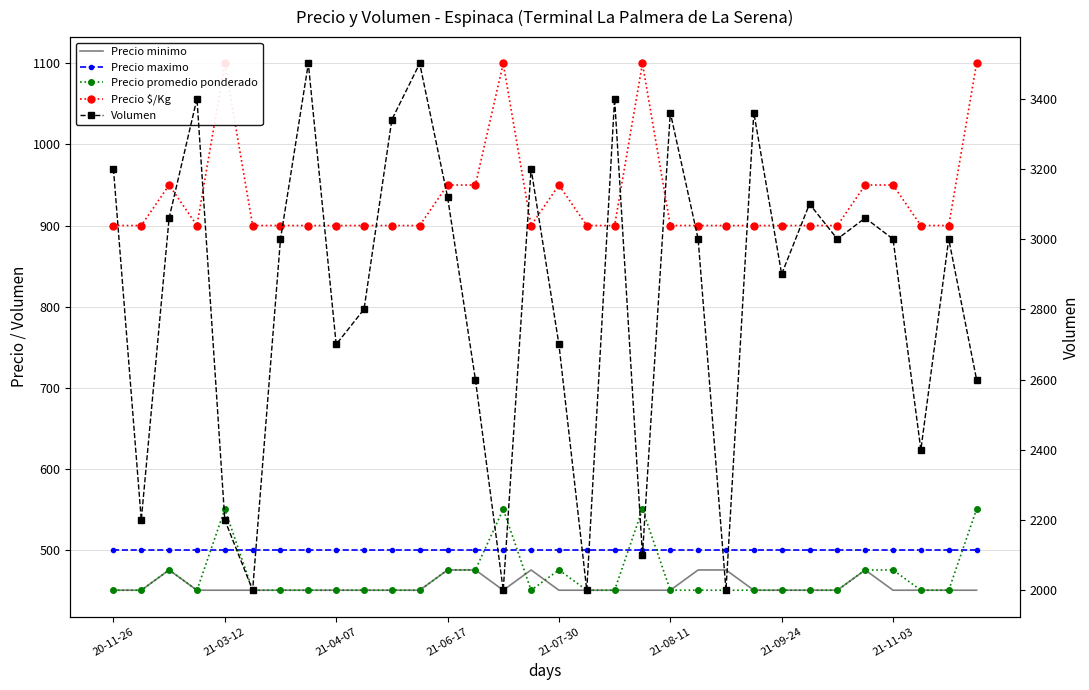

Which series has the widest spread of values?

Volumen